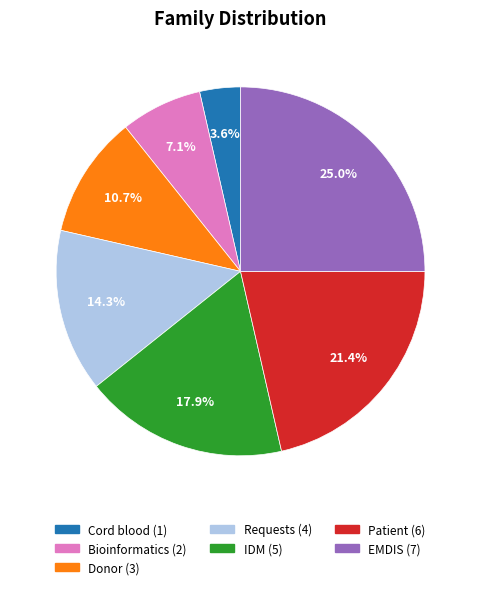

Which has a higher value, Cord blood or Bioinformatics?

Bioinformatics